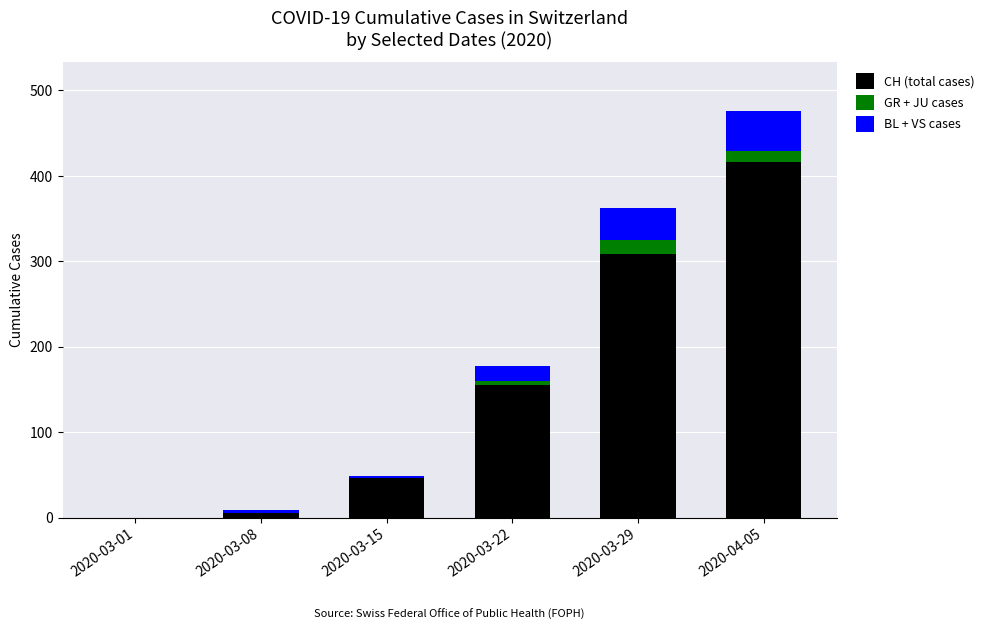

Does the chart contain stacked bars?

Yes